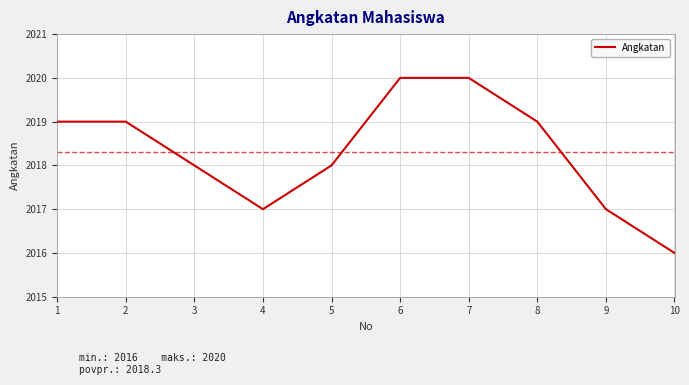

What is the approximate value at 2?

2019